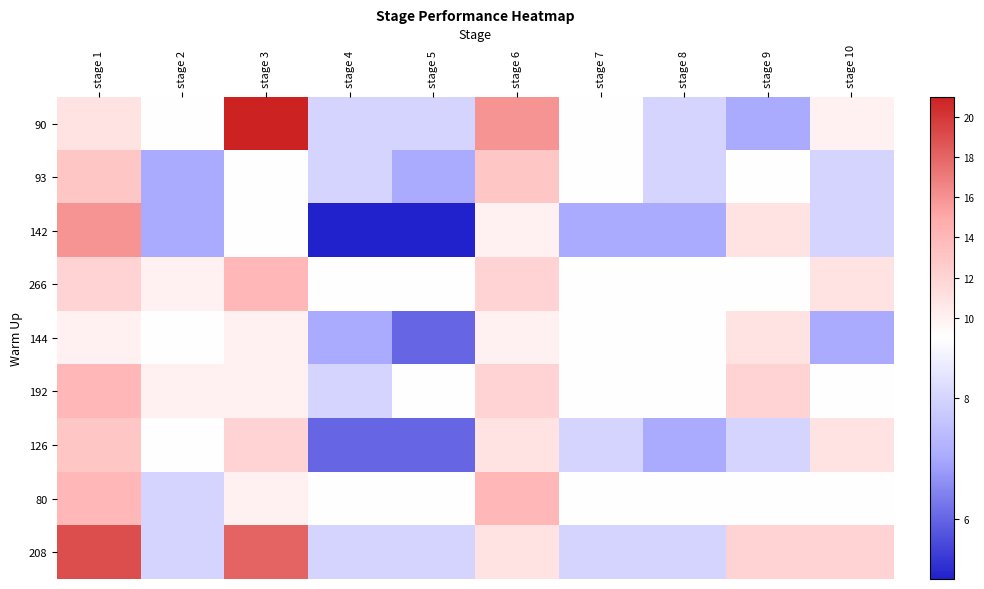

How many categories are shown in the chart?

10